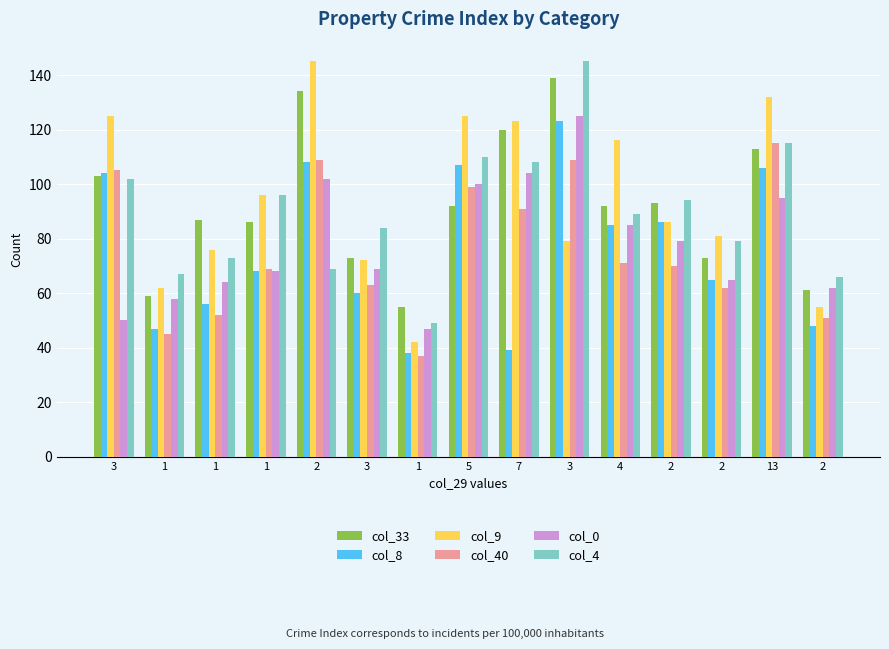

Are the bars horizontal?

No